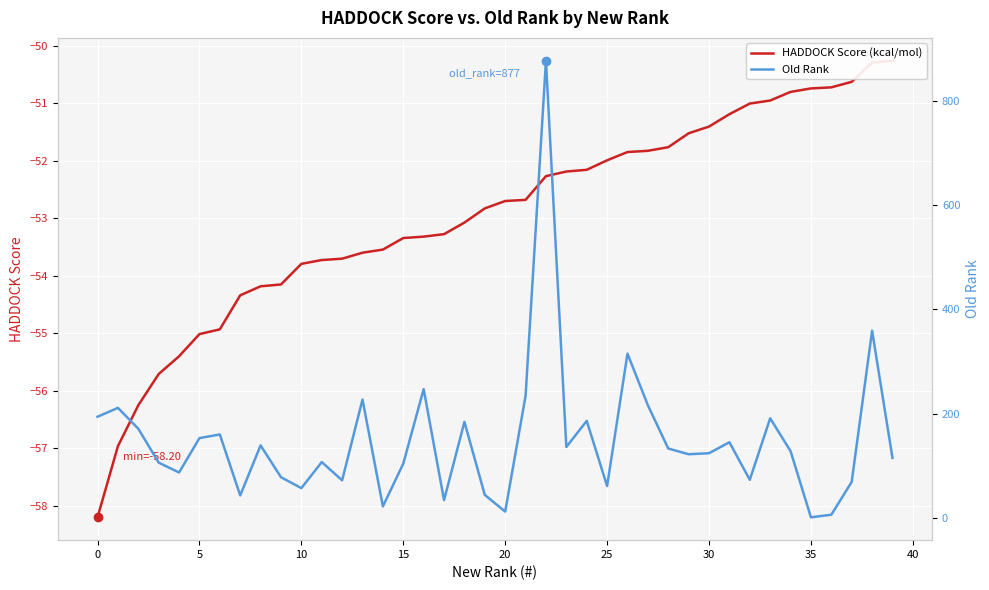

Which series has the largest total across all categories?

Old Rank